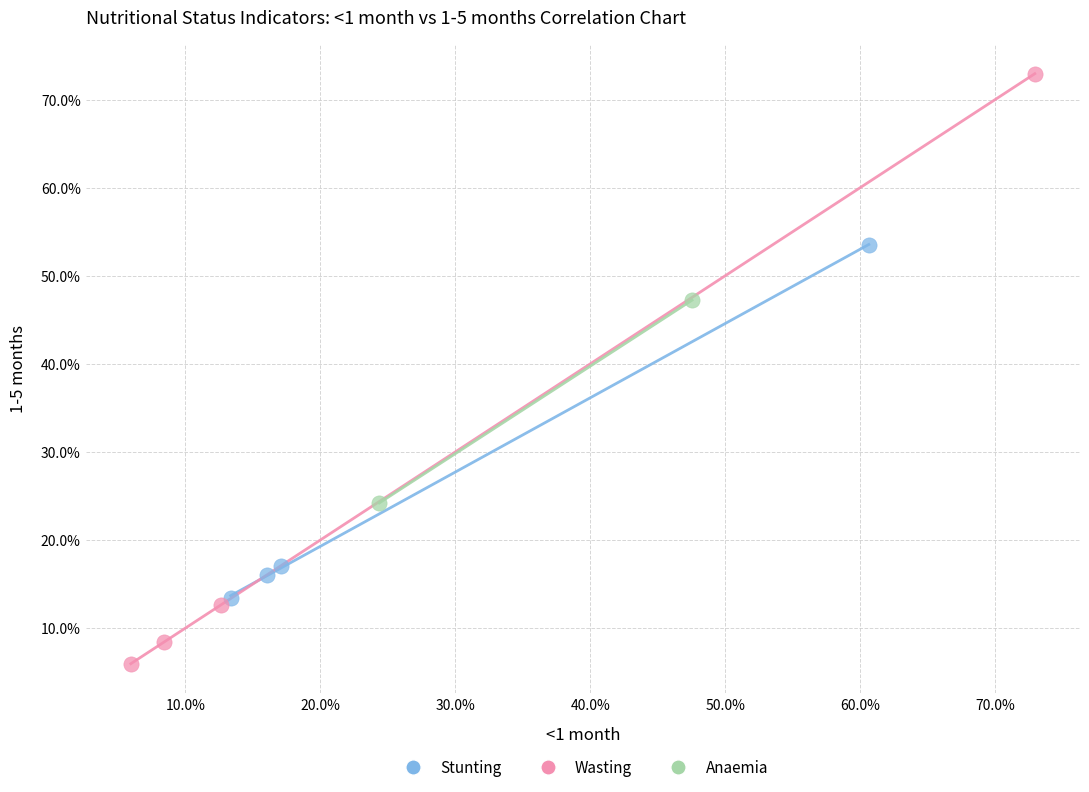

What are all the series names shown in the legend?

Stunting, Wasting, Anaemia